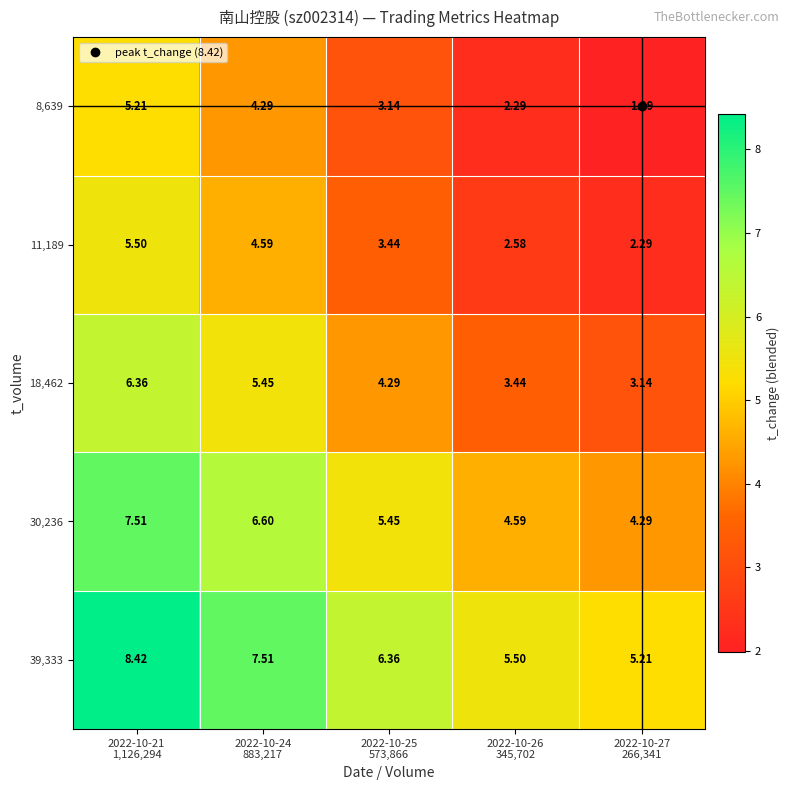

How many distinct data groups are displayed?

5